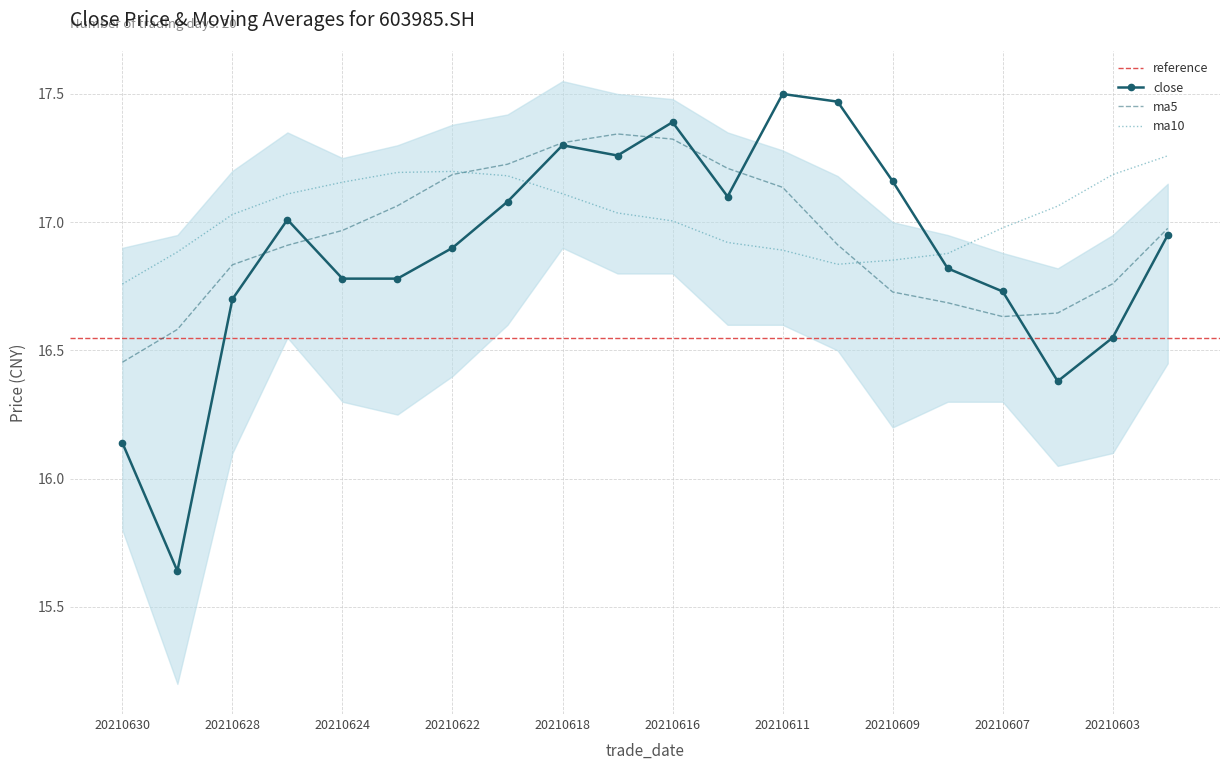

At which label does close first exceed 16?

20210630